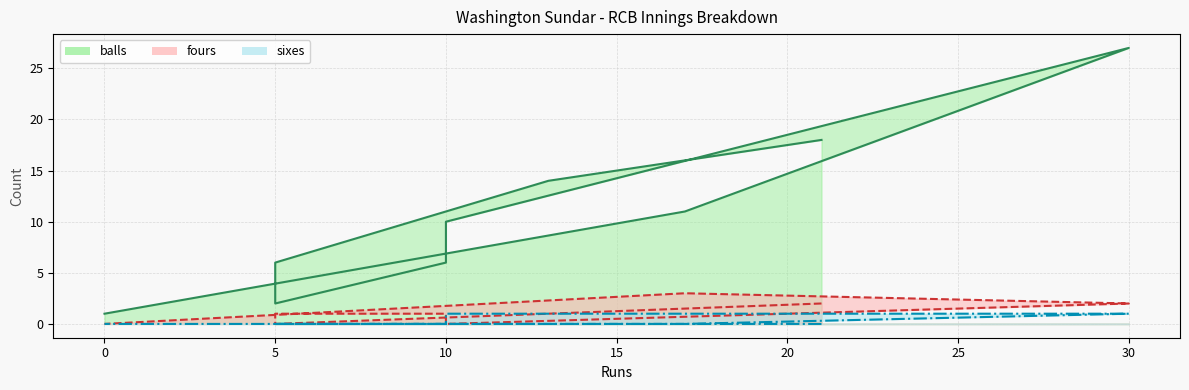

Is the value of balls at 30 greater than the value of sixes at 5?

Yes